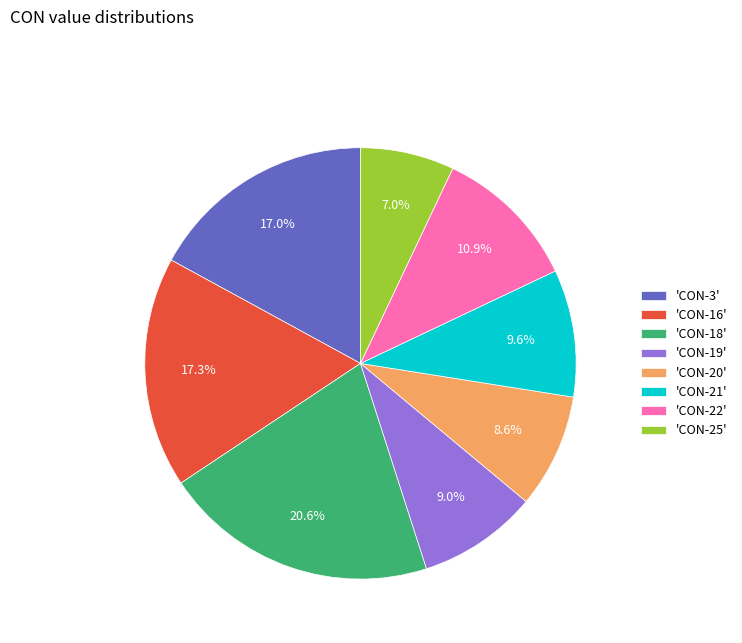

What is the largest slice in the pie chart?

'CON-18'